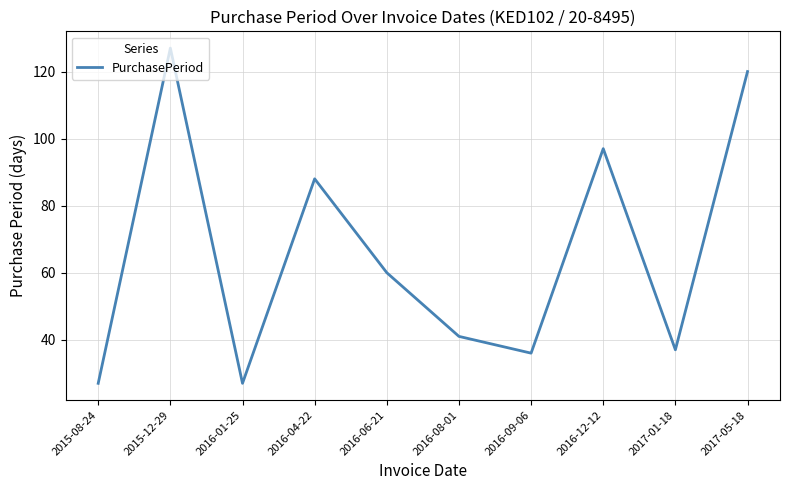

What is the change in value from 2015-08-24 to 2016-06-21?

+33